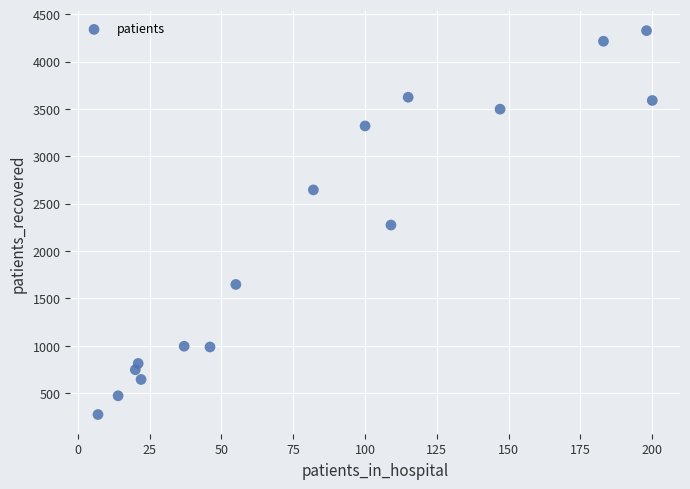

What is the range of Y values (max minus min)?

4052